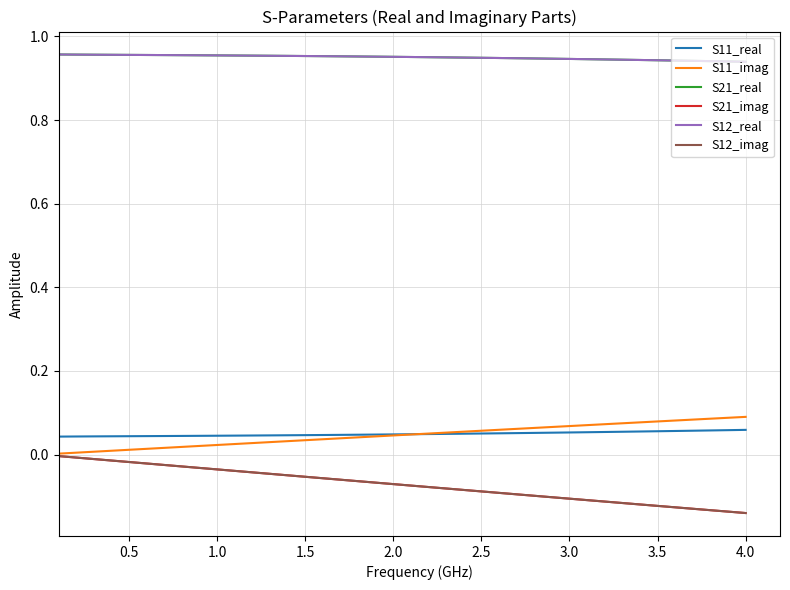

Does the chart display data point markers on the line(s)?

No